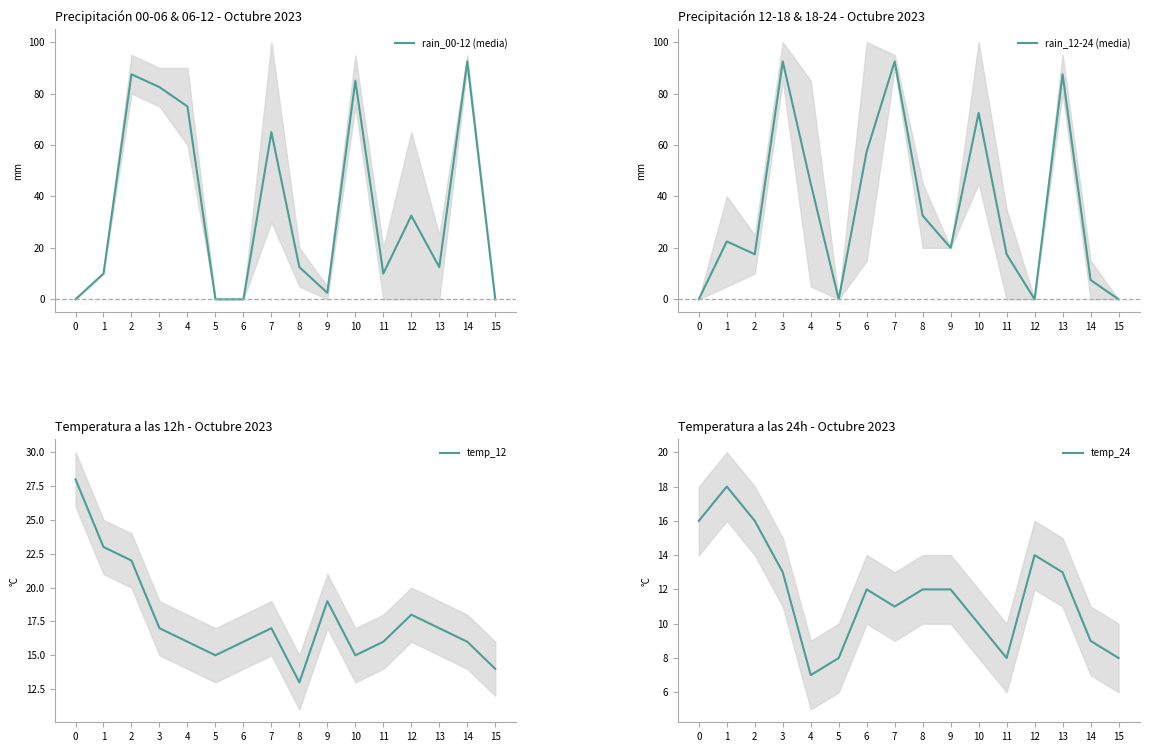

What is the total value across all series at 13?

130.0